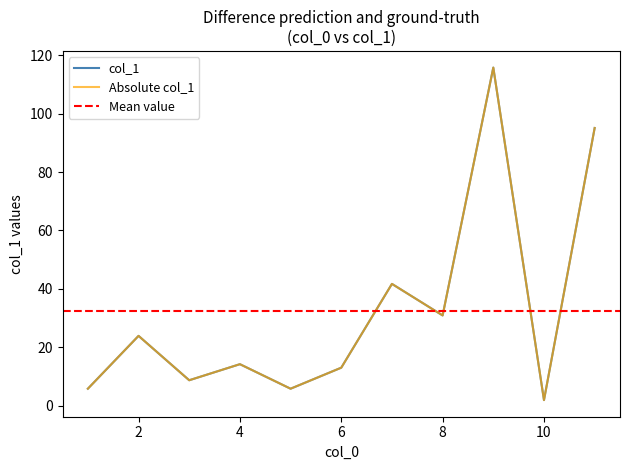

How many data points are above 14?

6